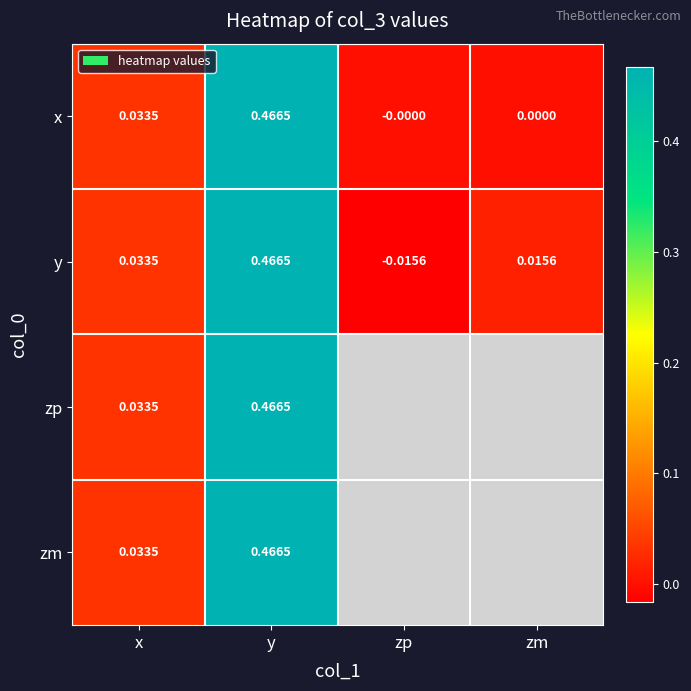

At how many categories does at least one series exceed 0?

3